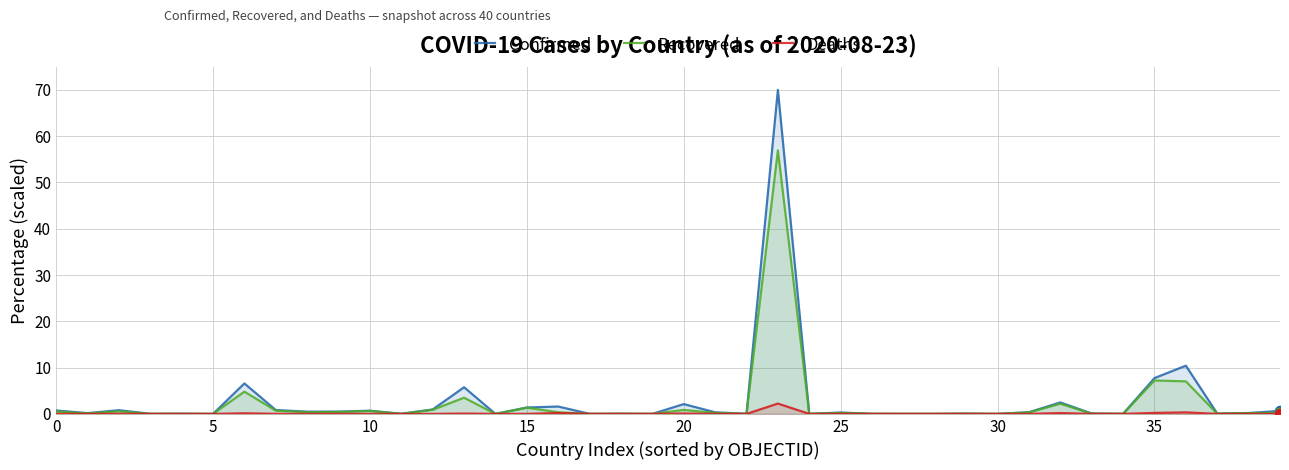

At which category is the sum across all series the highest?

23